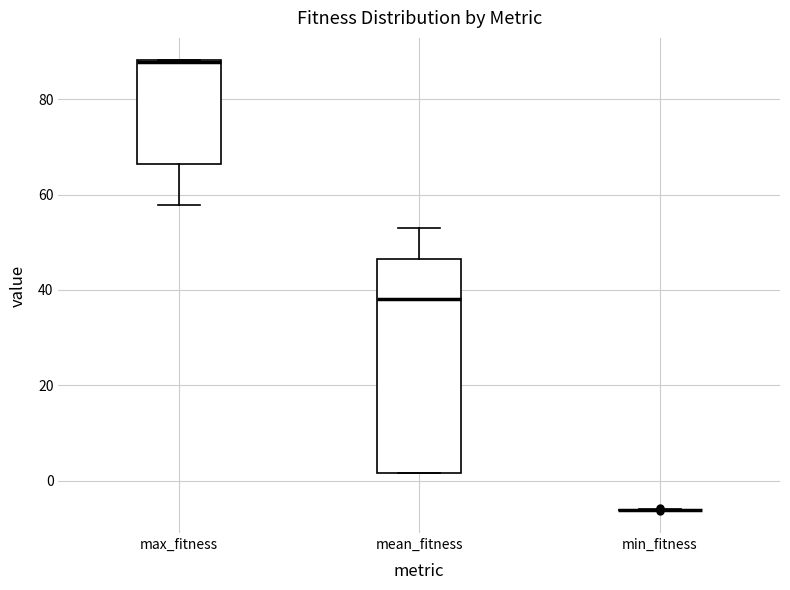

Reading left to right, transcribe this box plot: for each box, give where its median line is, the range the box spans, and where its two whiskers end, as read against the y-axis. The values are not printed on the chart, so give them approximately, as read against the axis.

max_fitness: median 88, box 66 to 88, whiskers 58 to 88
mean_fitness: median 38, box 2 to 46, whiskers 2 to 54
min_fitness: box collapsed to a line at -6, whiskers -6 to -6